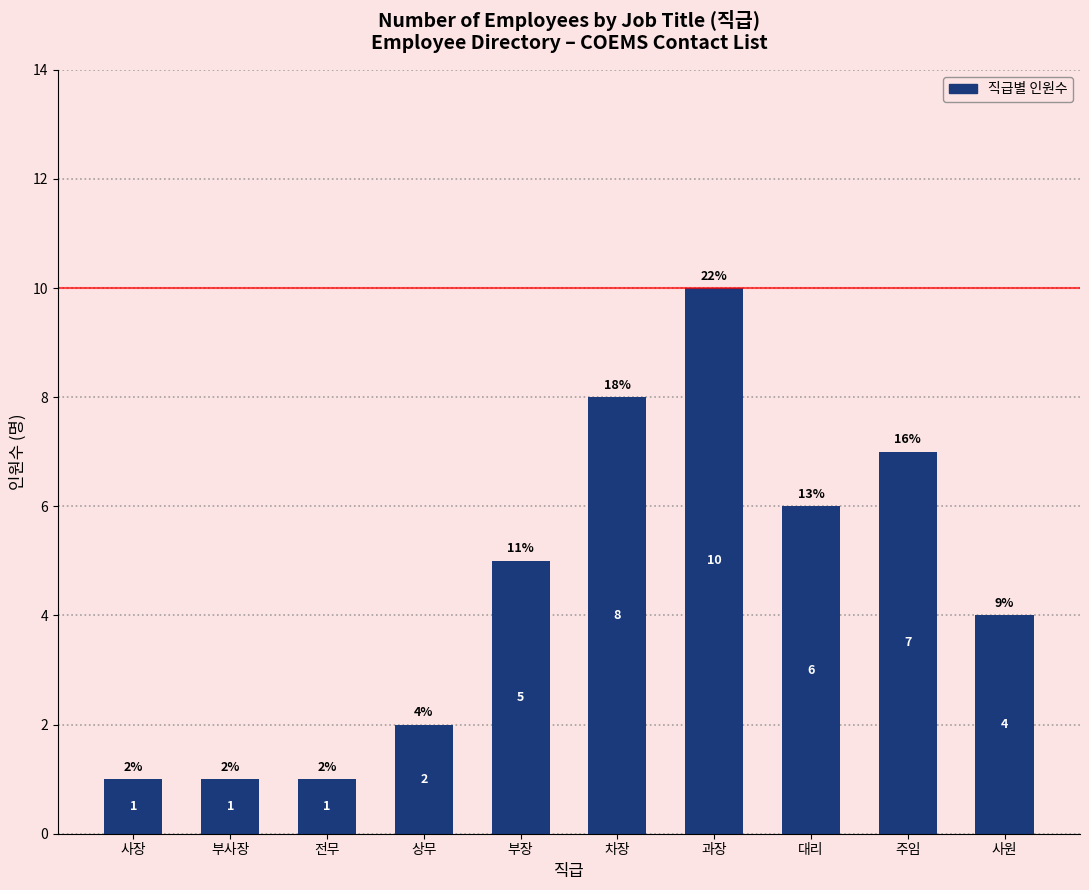

What is the difference between the maximum and minimum values?

9